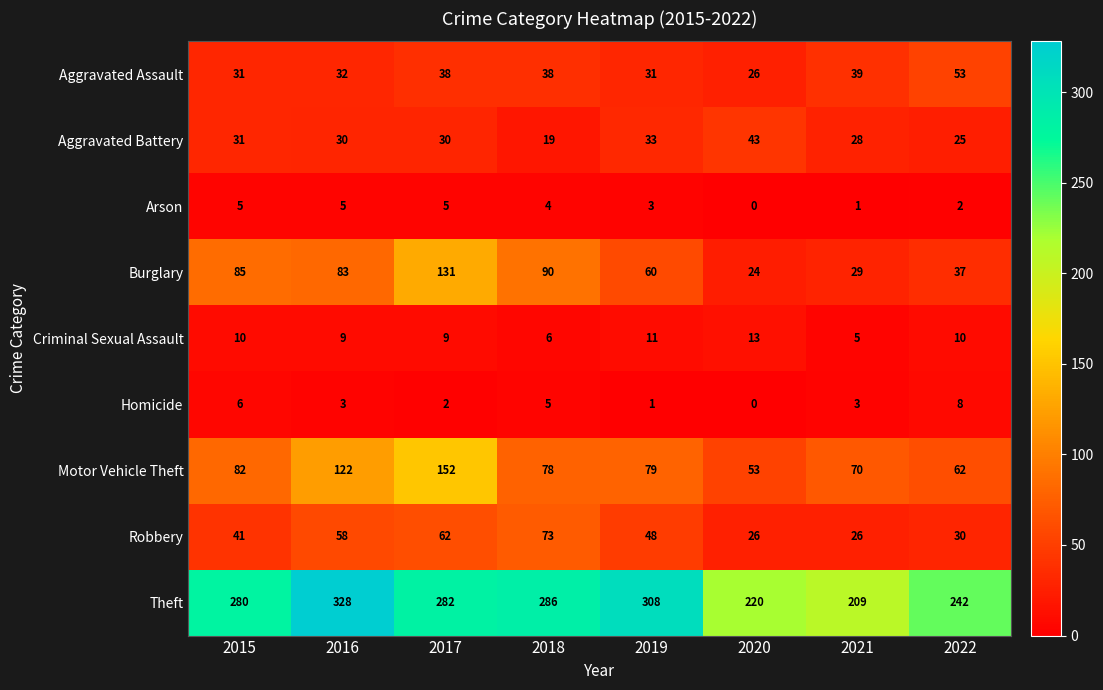

What is the difference between the highest and lowest values at 2016?

325